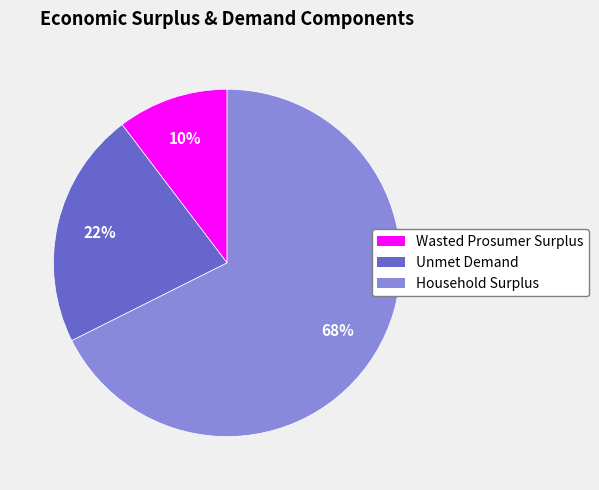

Combined, do Household Surplus and Wasted Prosumer Surplus account for over 50%?

Yes